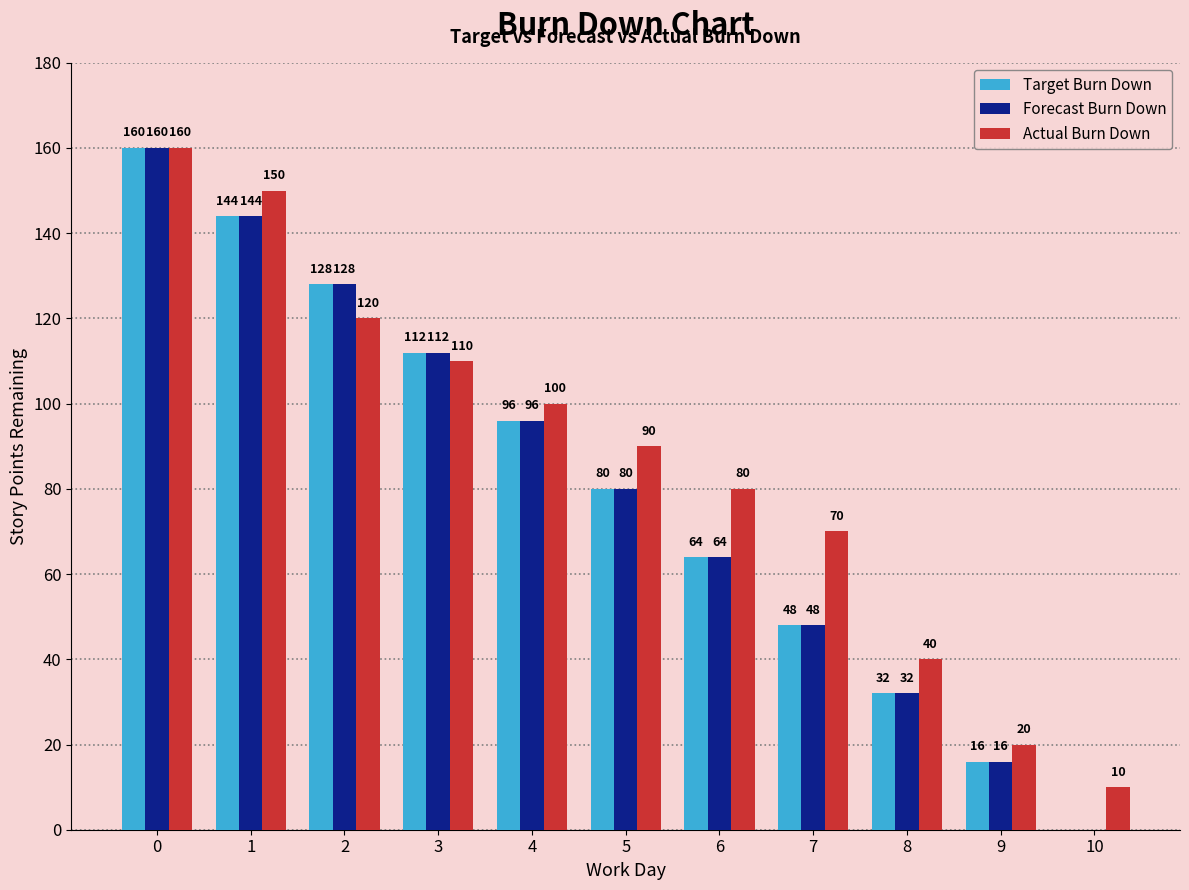

What is the maximum value for Actual Burn Down?

160